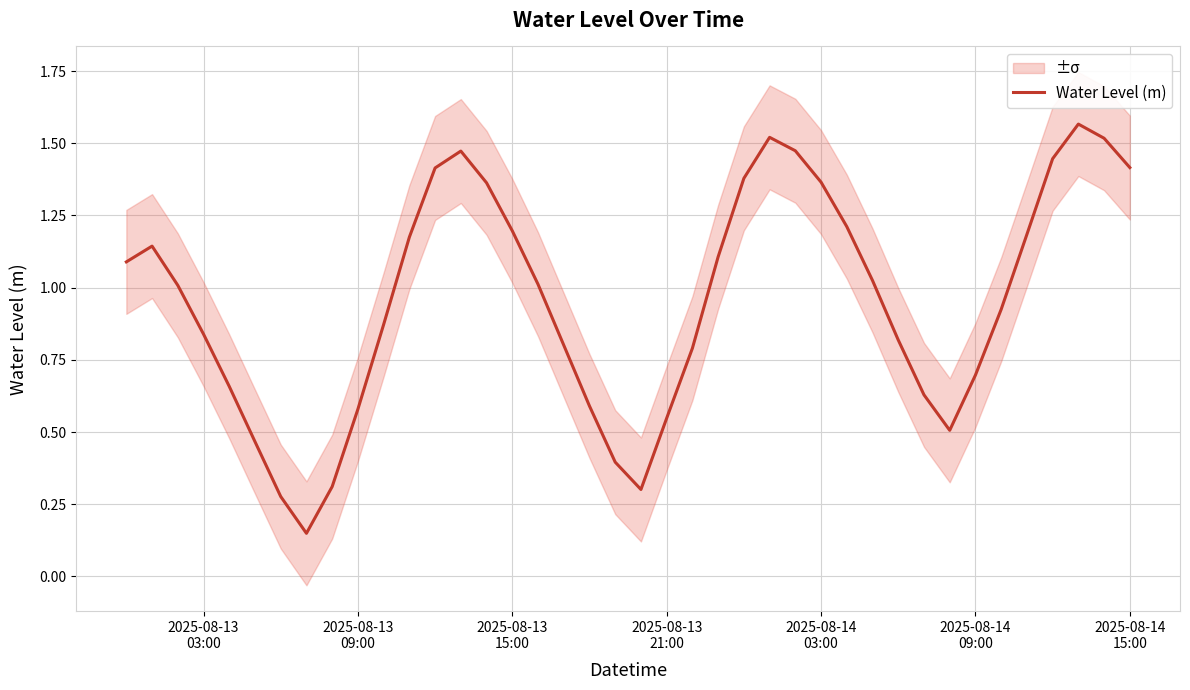

True or false: the data shows 2.4 at 12.

False